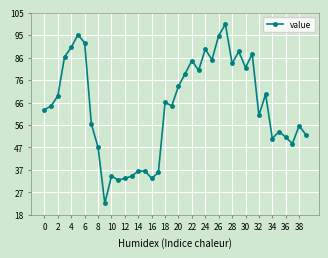

What is the value of the 31st point from the left?

81.2